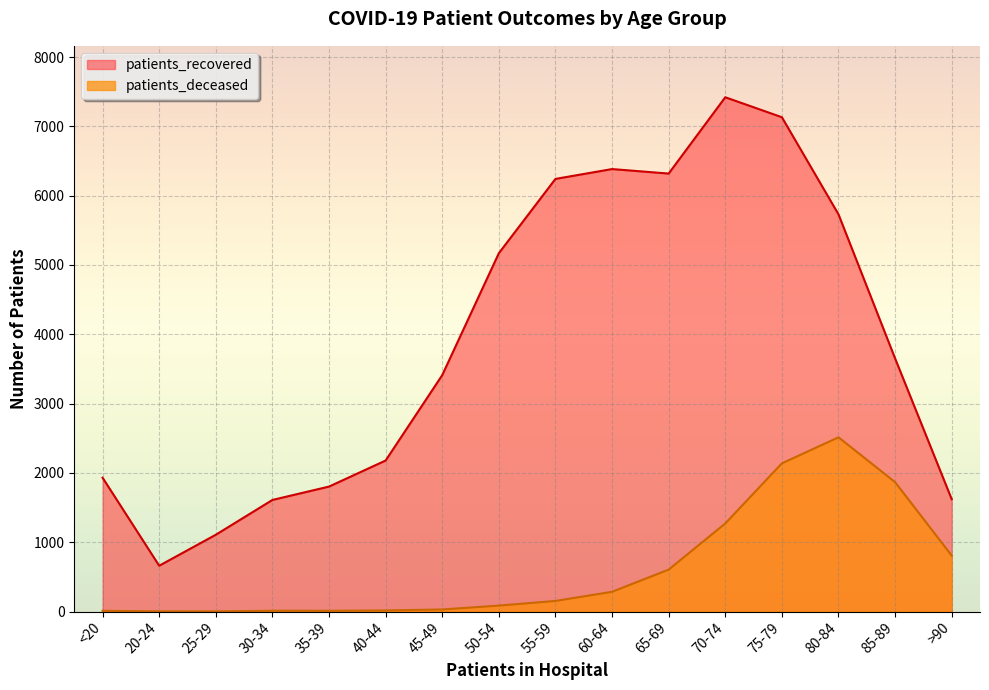

What is the value of the patients_deceased point at the 5th from the left?

11